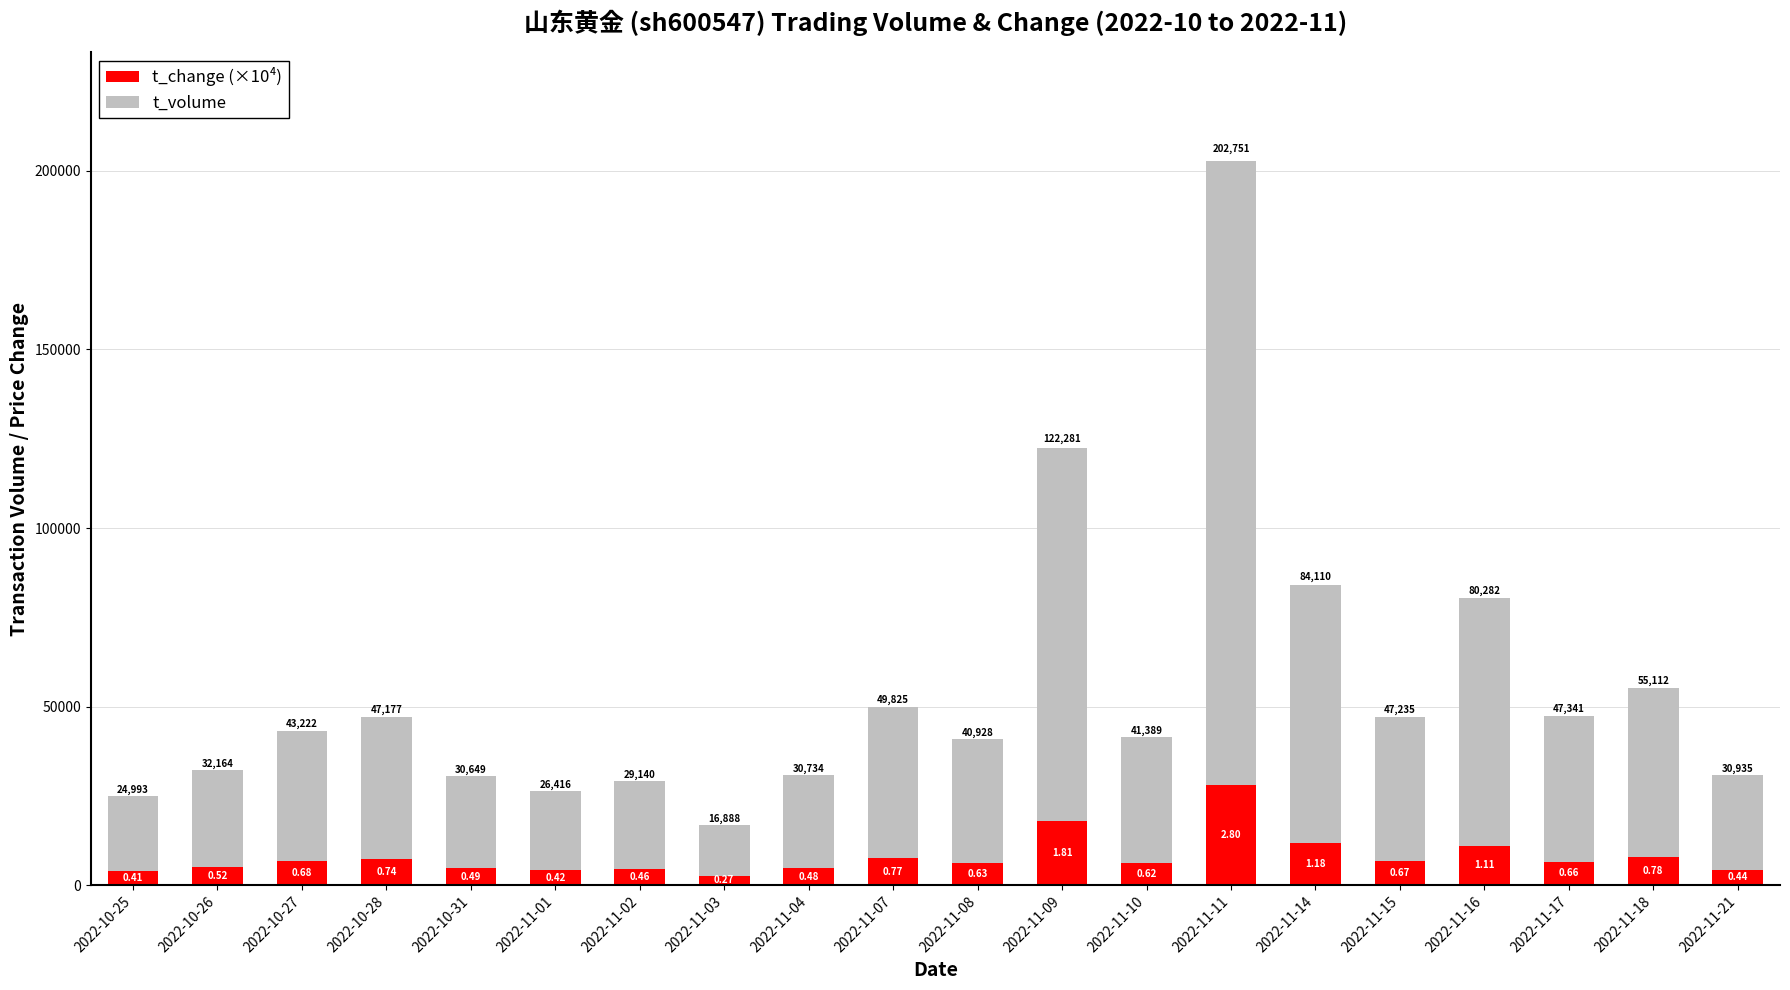

What is the label of the 18th bar from the right?

2022-10-27